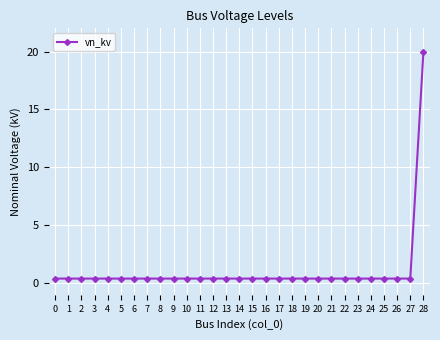

The chart shows a value of 0.4 at 9. True or false?

True